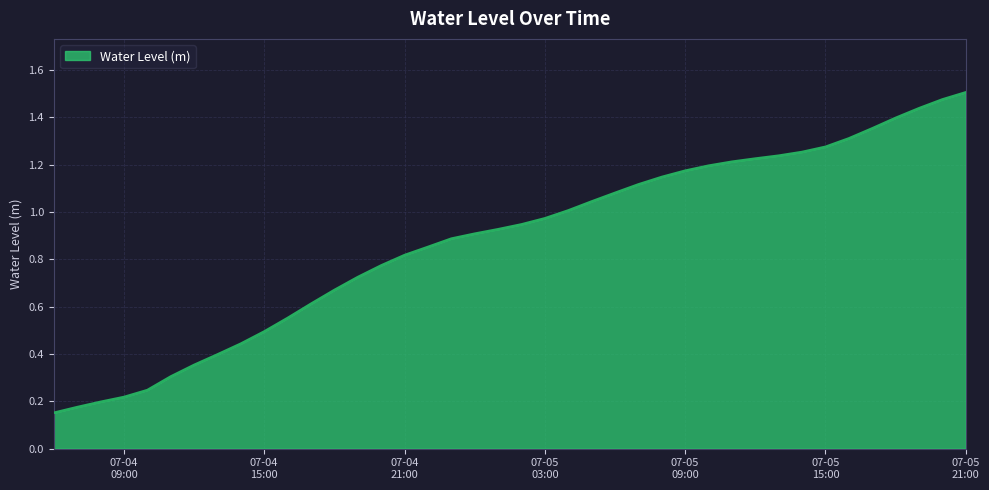

Which label corresponds to the largest value in the chart?

07-05
21:00